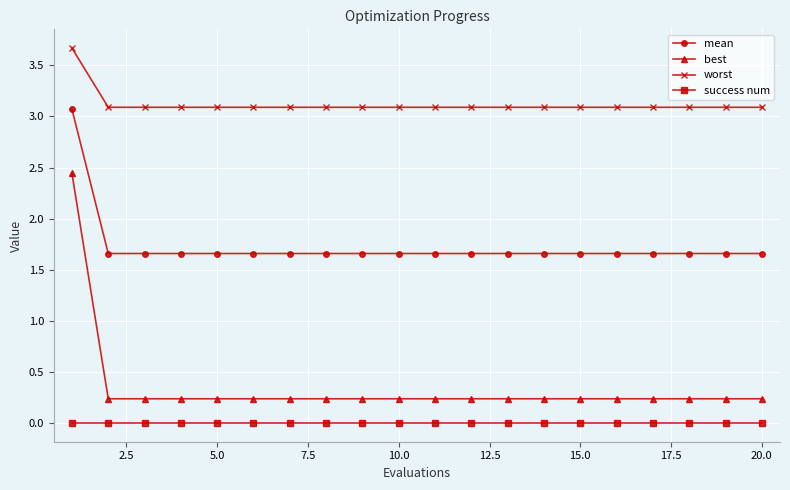

Which series has the largest range (max minus min)?

best